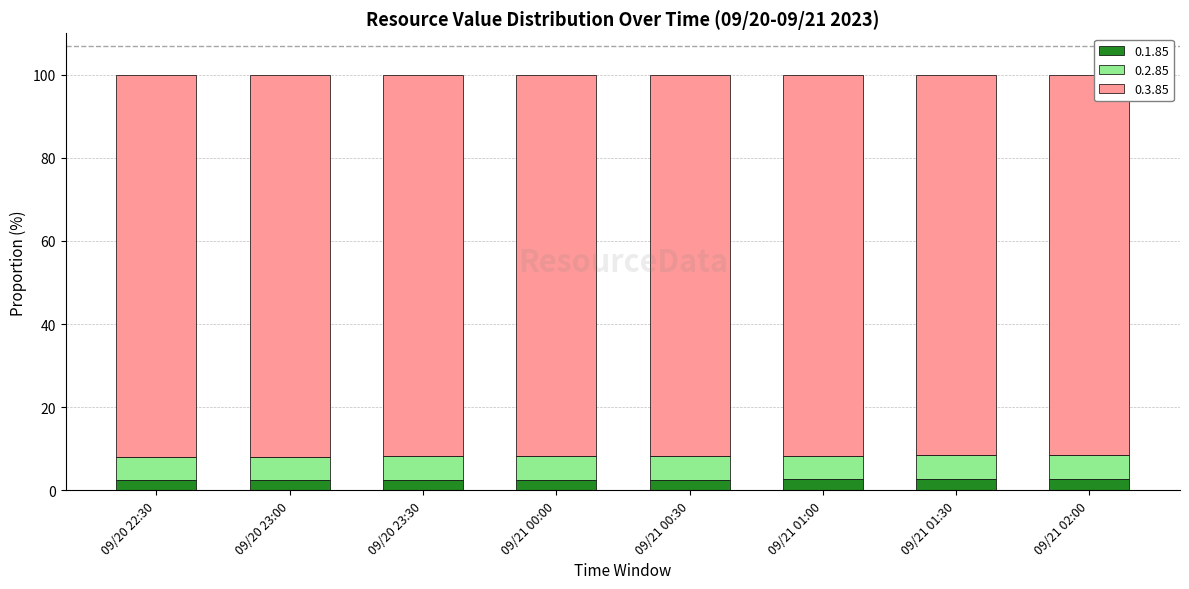

What is the sum of all 0.1.85 values?

20.6